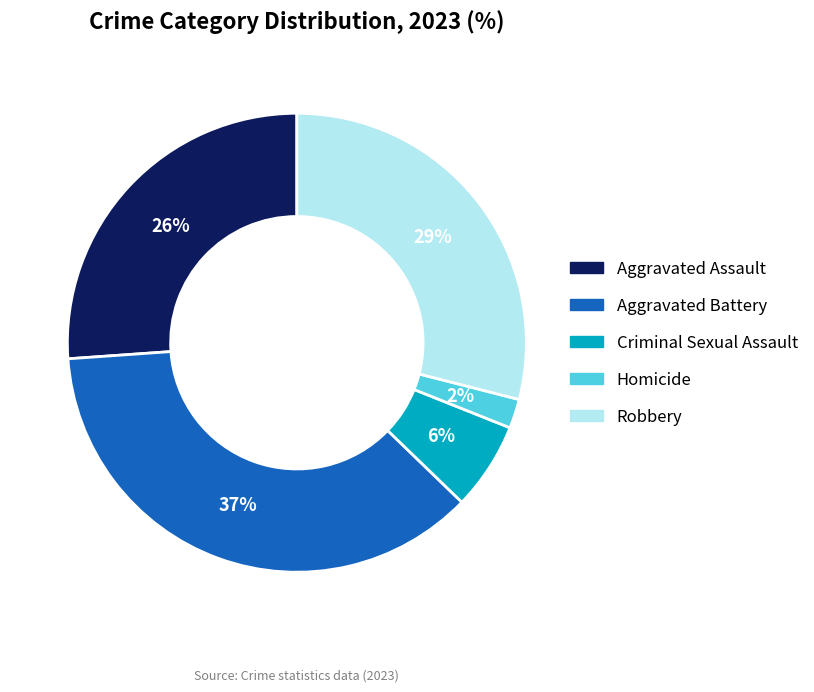

Rank the categories by value from highest to lowest.

Aggravated Battery, Robbery, Aggravated Assault, Criminal Sexual Assault, Homicide